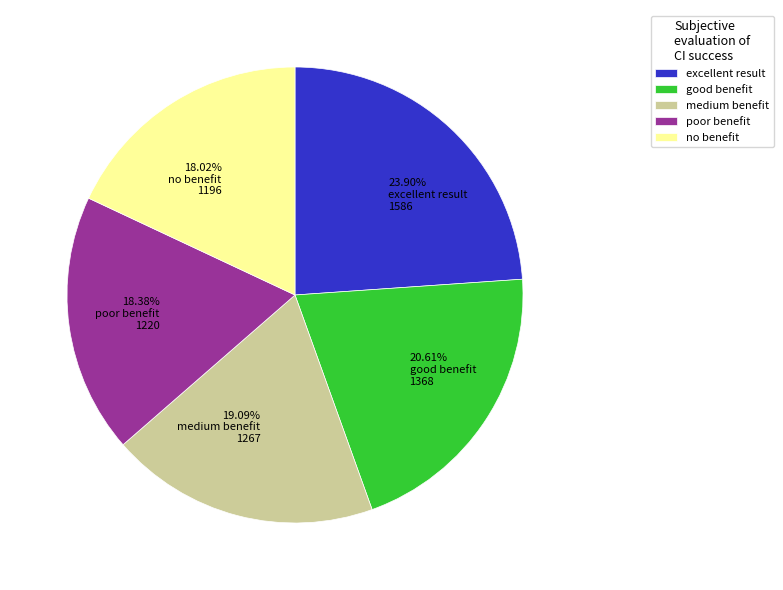

Does no benefit account for over 50% of the chart?

No